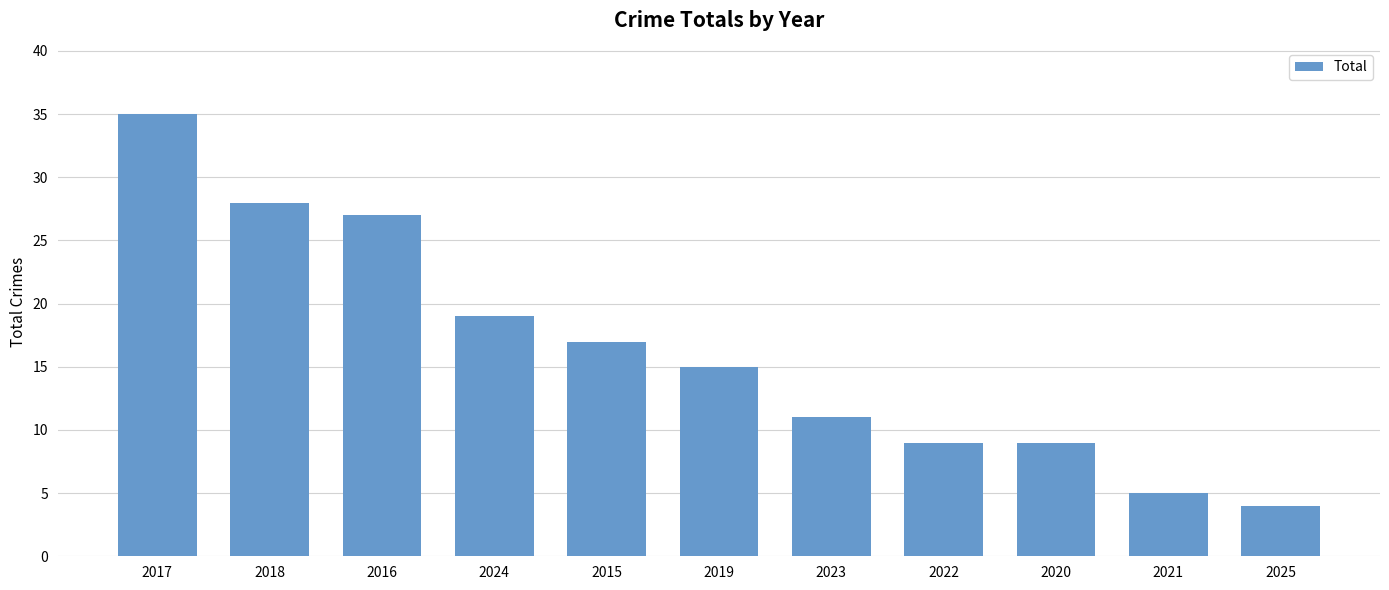

What is the label of the 6th bar from the right?

2019